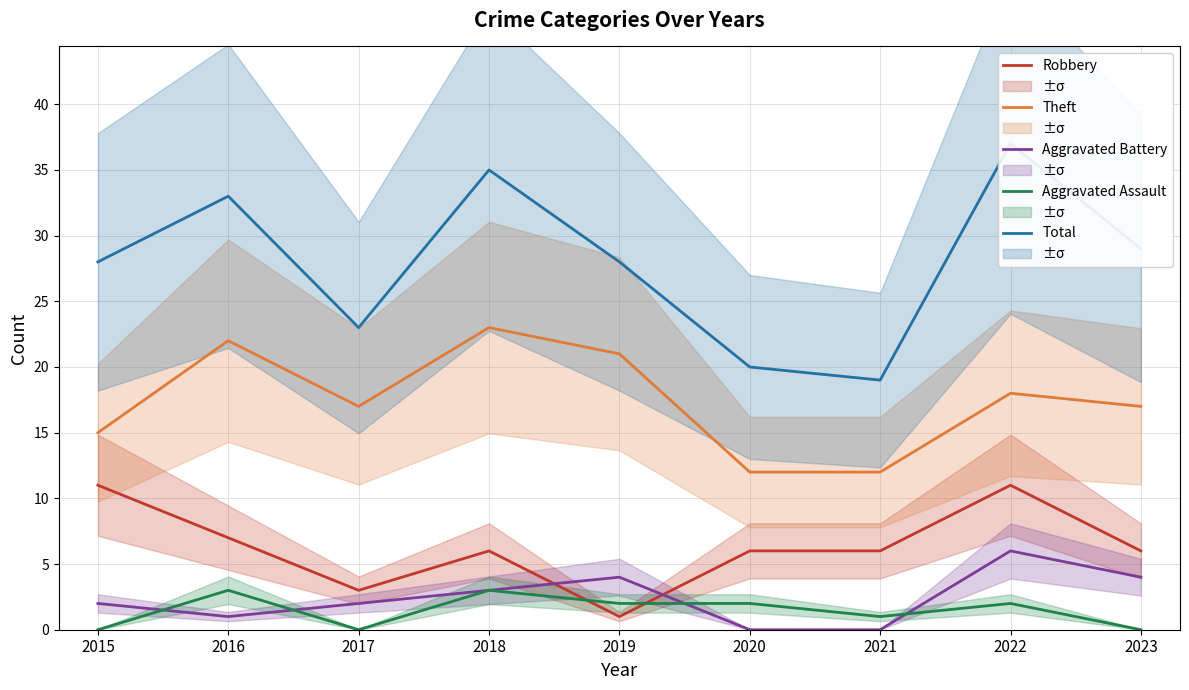

What is the spread (max minus min) of values at 2022?

35